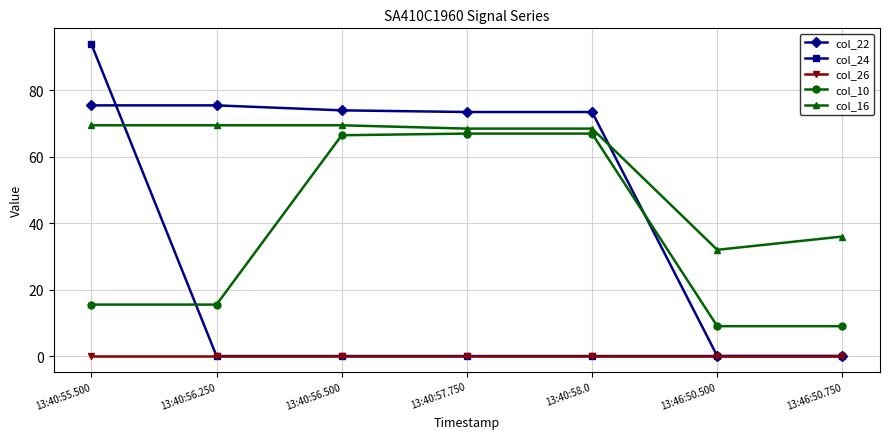

Is it true that col_24 equals 0.0 at 13:46:50.750?

True